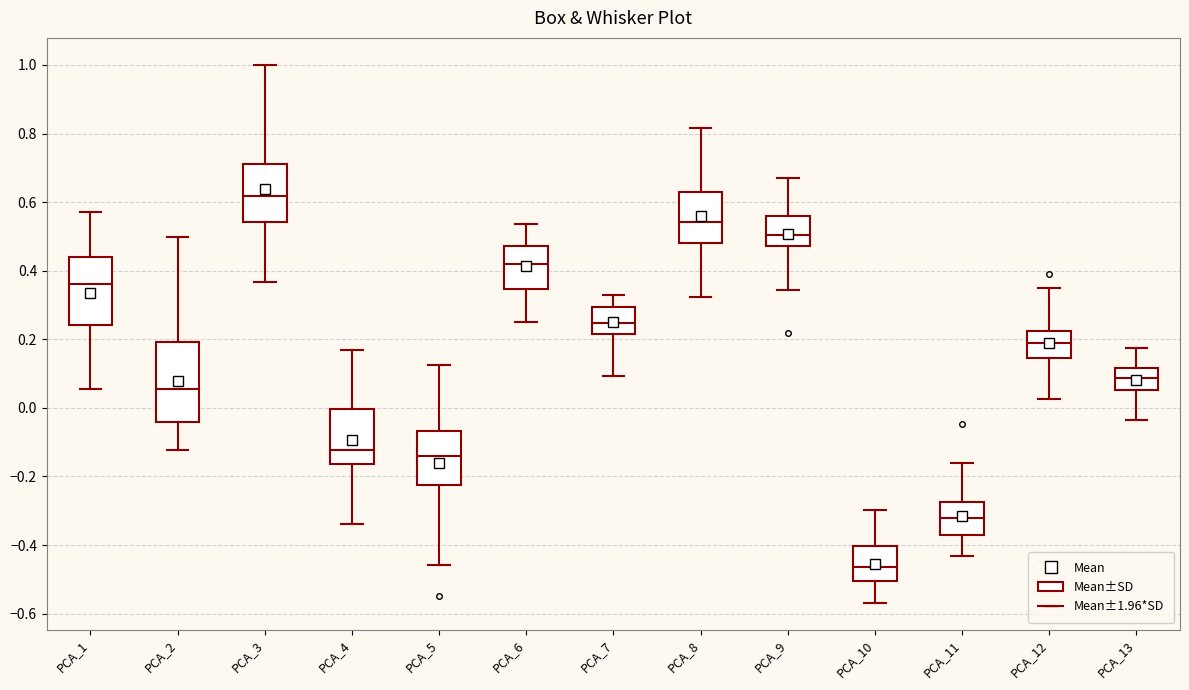

Which box has the lowest median line?

PCA_10